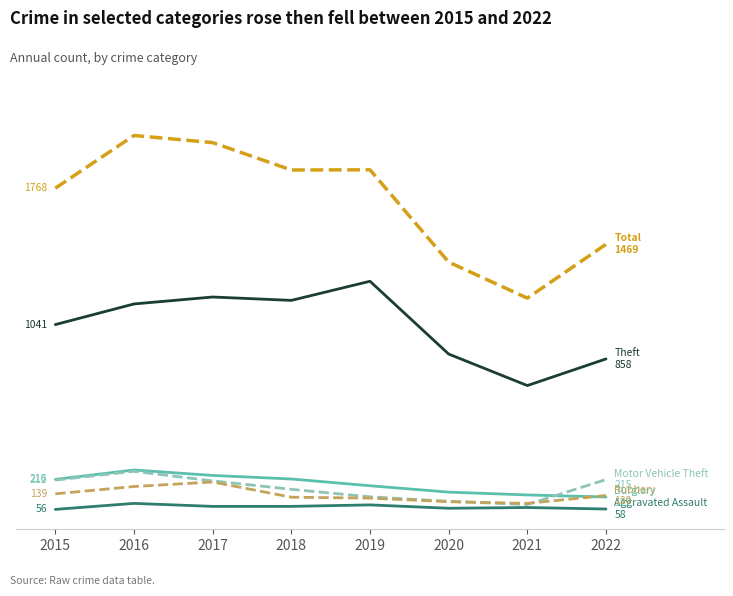

At which category is the sum across all series the highest?

2016